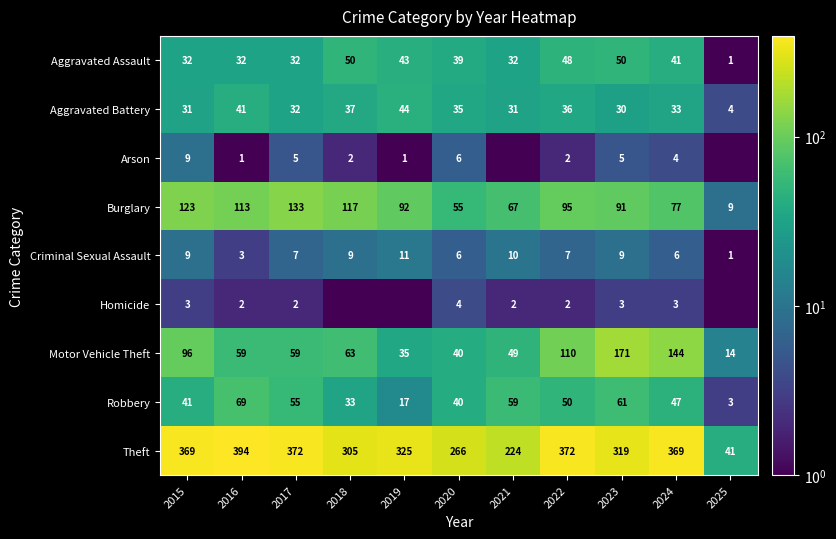

At which label does Theft first exceed 325?

2015